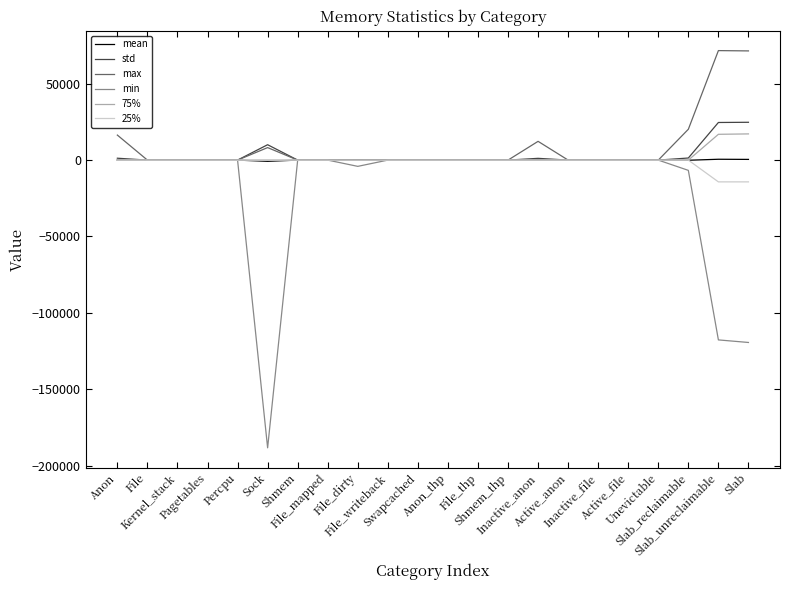

What is the maximum value shown in the chart?

71712.0